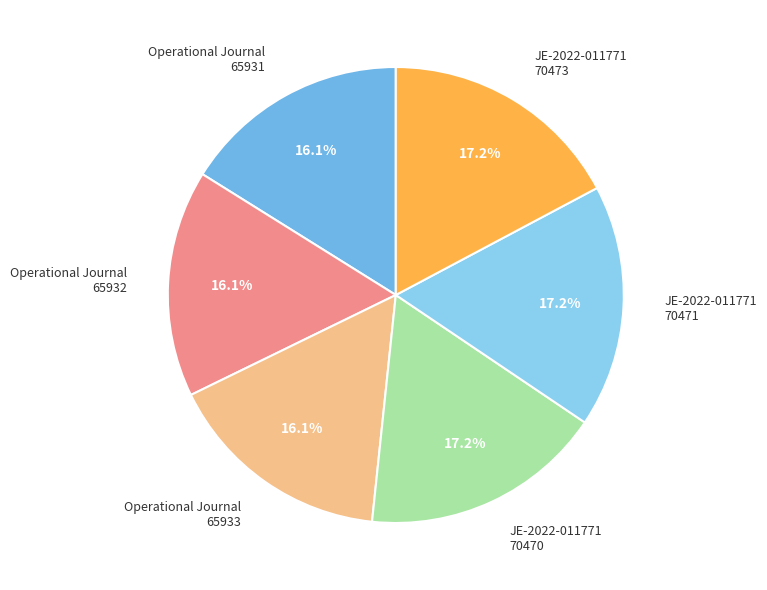

Approximately how many times larger is the value at JE-2022-011771 70470 compared to JE-2022-011771 70473?

1.0